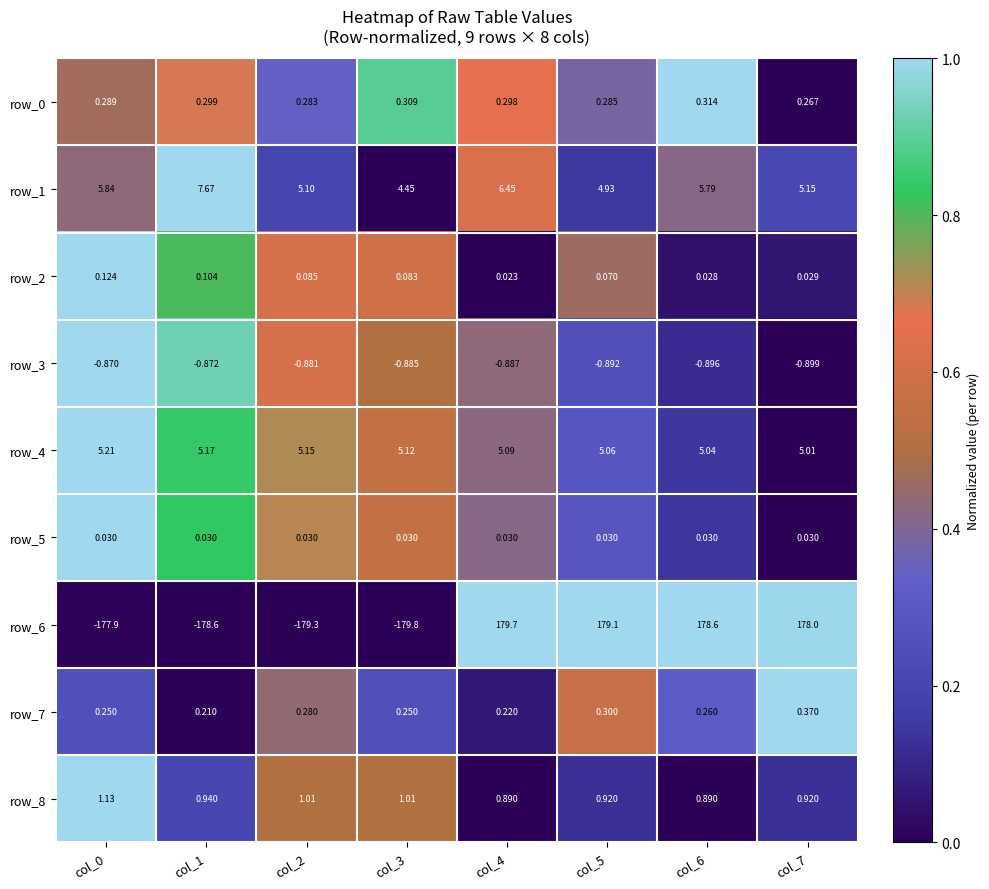

Is the value of row_1 at col_4 greater than the value of row_7 at col_0?

Yes